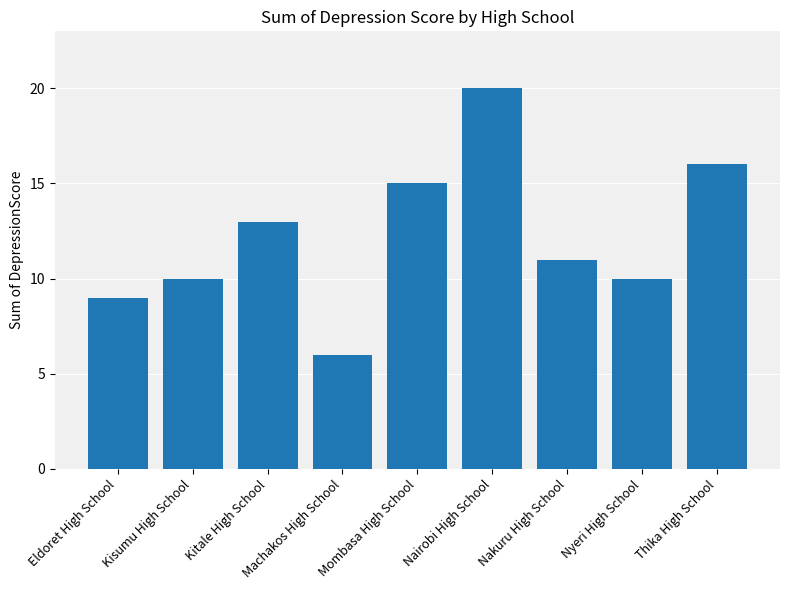

How many bars are there in total?

9